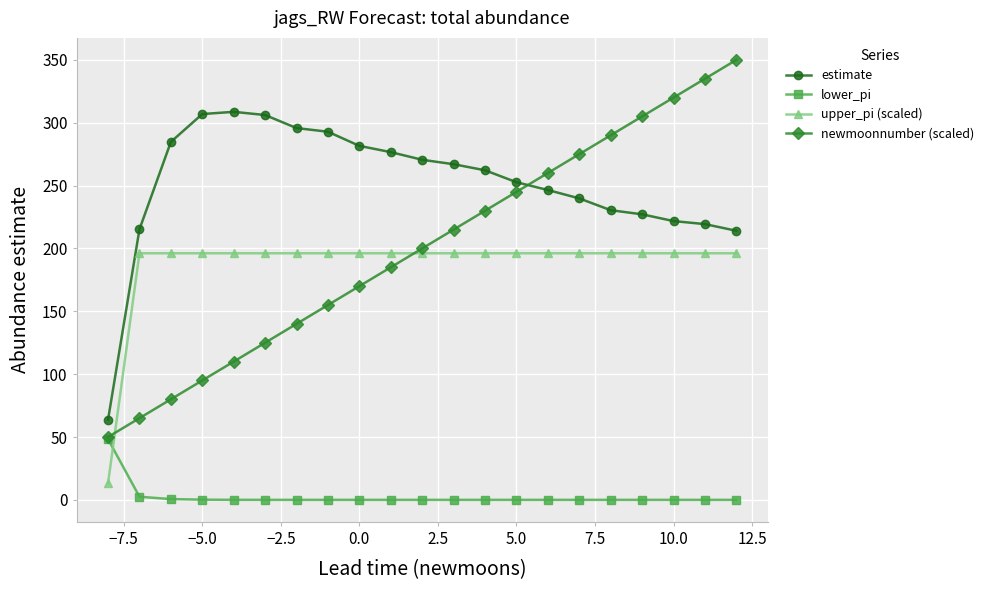

At how many categories does at least one series exceed 315?

3